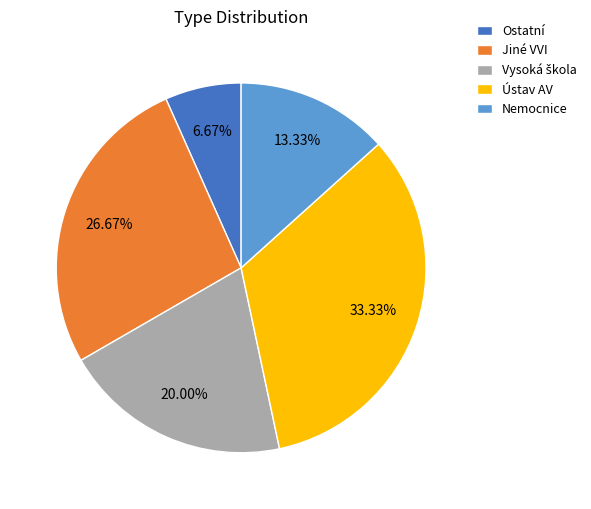

Which has a higher value, Ostatní or Nemocnice?

Nemocnice